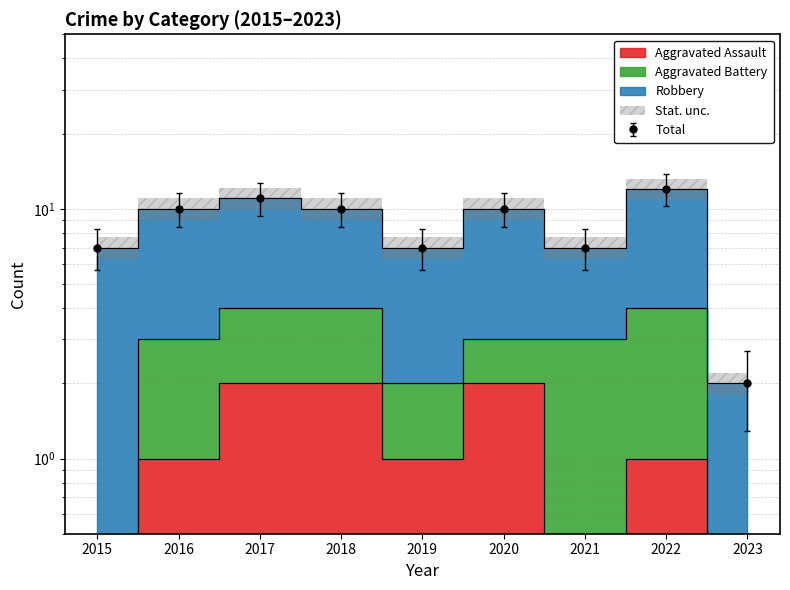

How many interior local peaks does the Total series have?

3